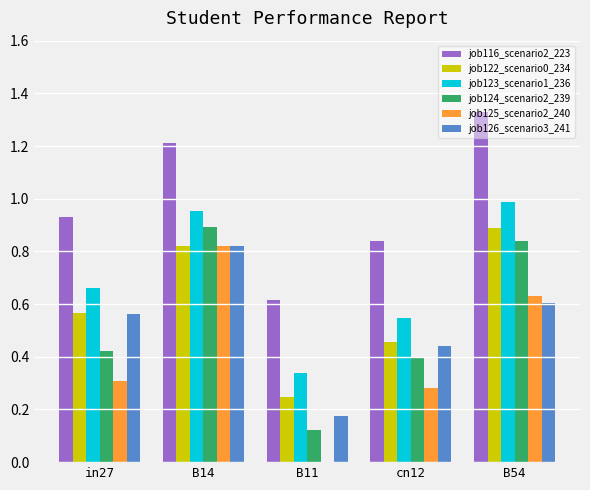

At which category is the sum across all series the highest?

B14